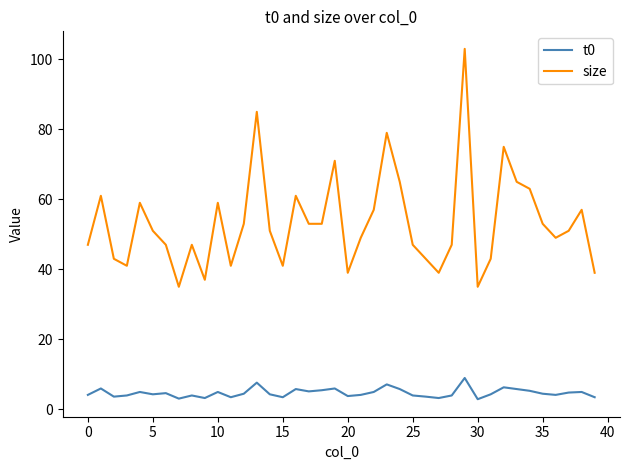

Does the chart display data point markers on the line(s)?

No